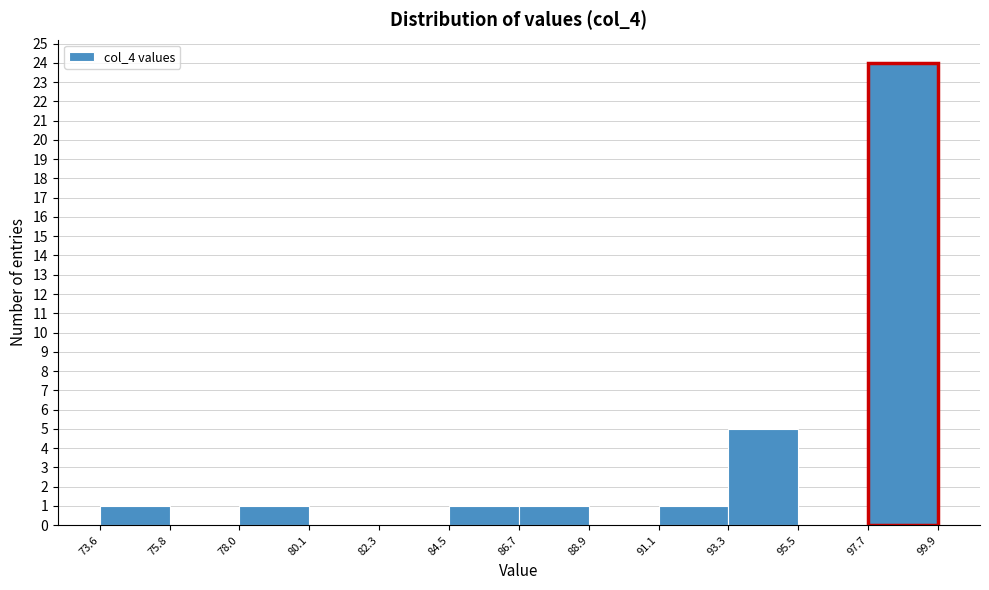

Reading left to right, transcribe this chart: for each bar, give the range it covers on the x-axis and its height. The values are not printed on the chart, so give them approximately, as read against the axis.

73.6 to 75.8: 1
75.8 to 78.0: 0
78.0 to 80.1: 1
80.1 to 82.3: 0
82.3 to 84.5: 0
84.5 to 86.7: 1
86.7 to 88.9: 1
88.9 to 91.1: 0
91.1 to 93.3: 1
93.3 to 95.5: 5
95.5 to 97.7: 0
97.7 to 99.9: 24